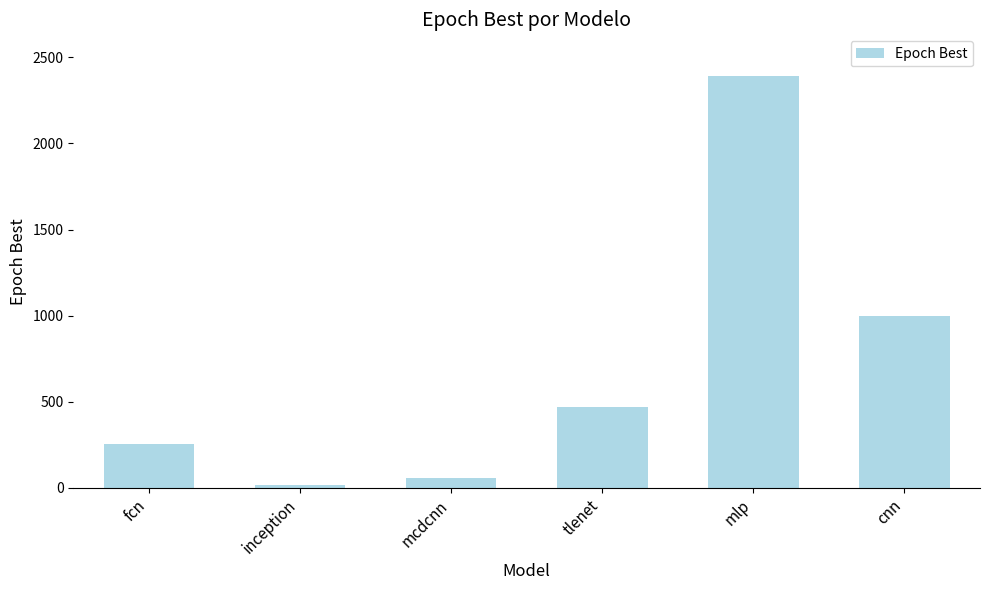

Is it true that the value at mlp is 589?

False